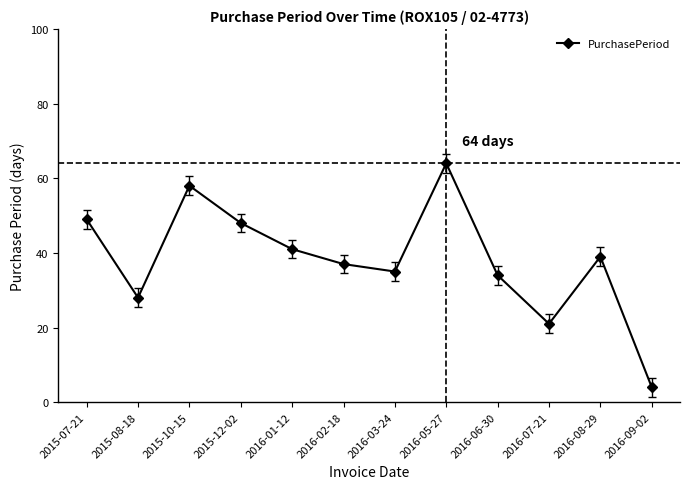

What is the label of the 4th point from the right?

2016-06-30